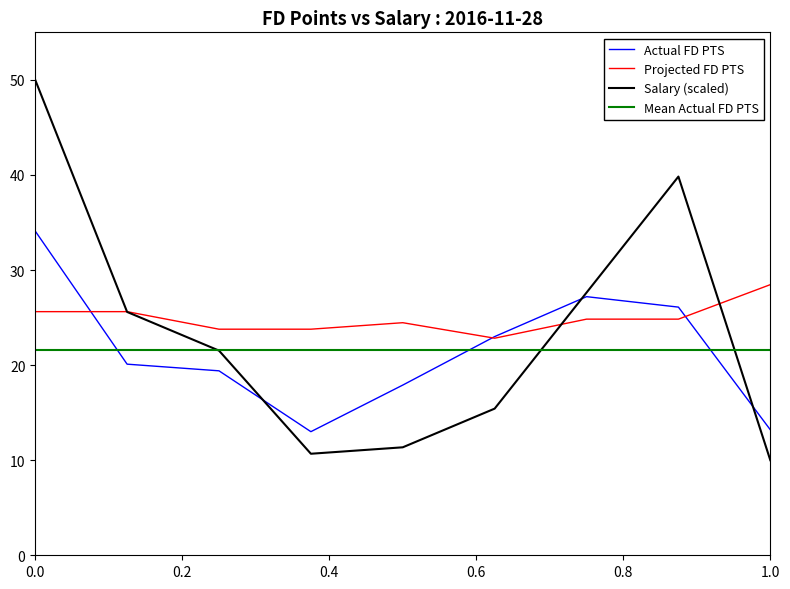

Which series has the widest spread of values?

Salary